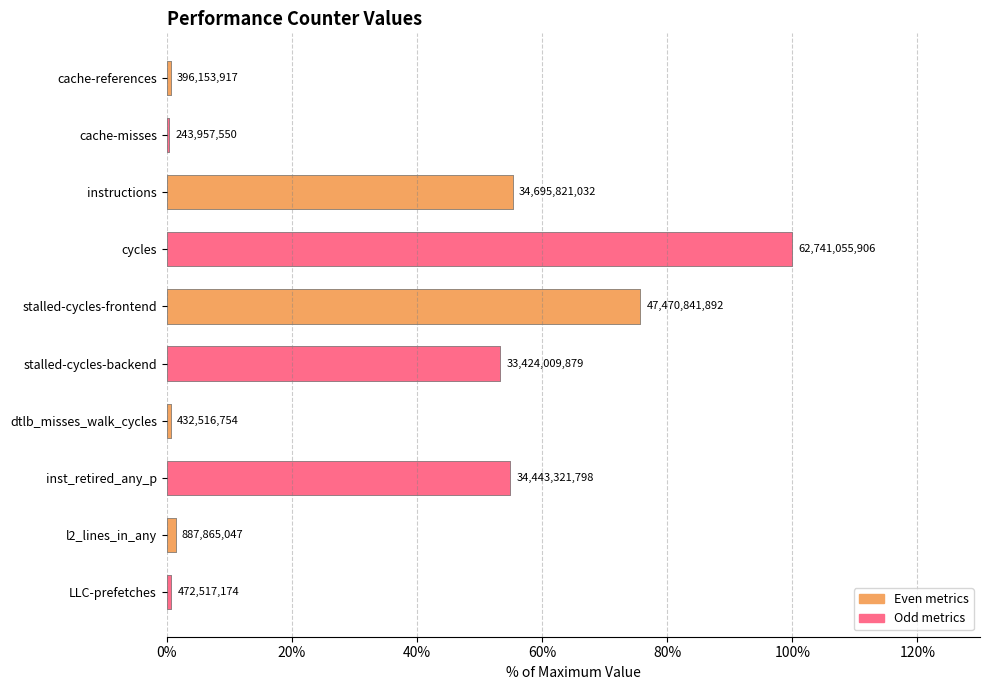

How many bars are there in total?

10